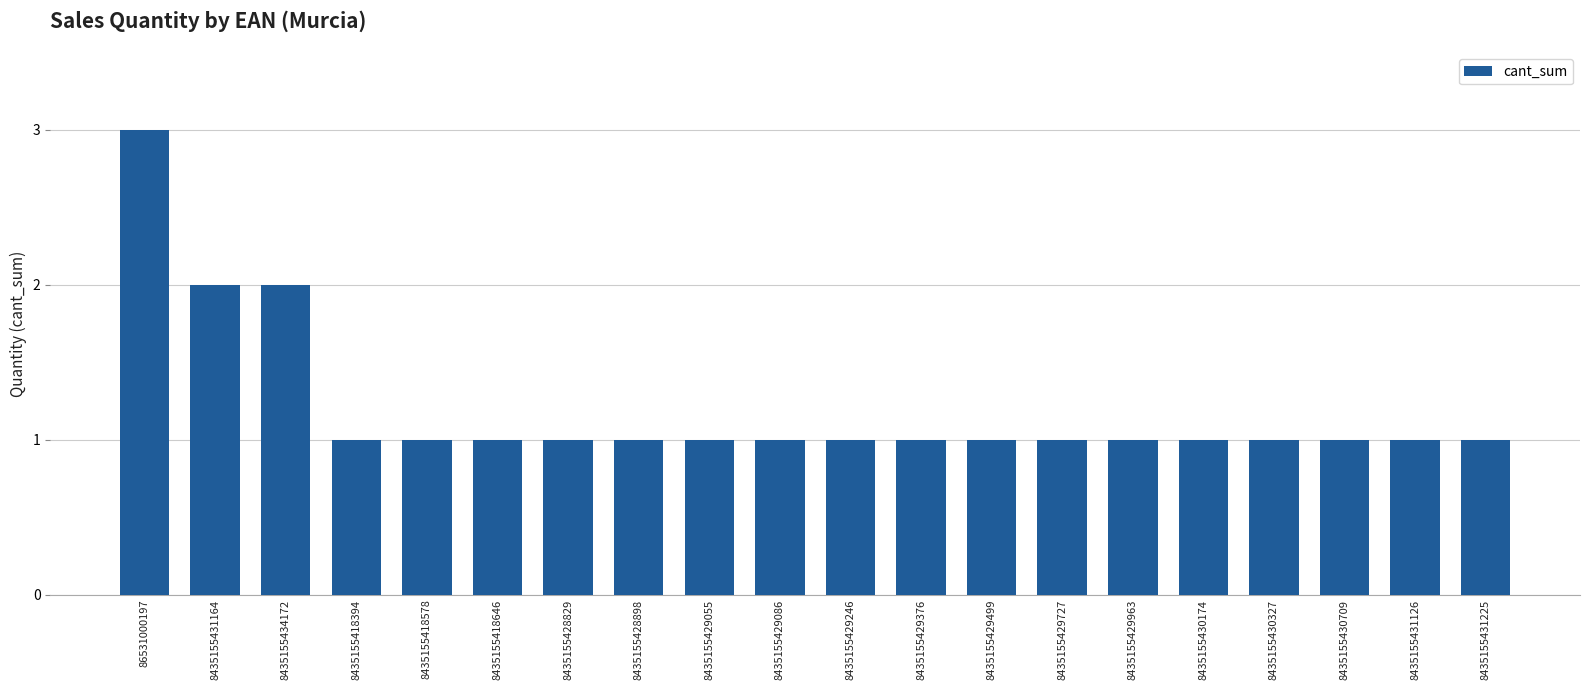

What is the sum of all values?

24